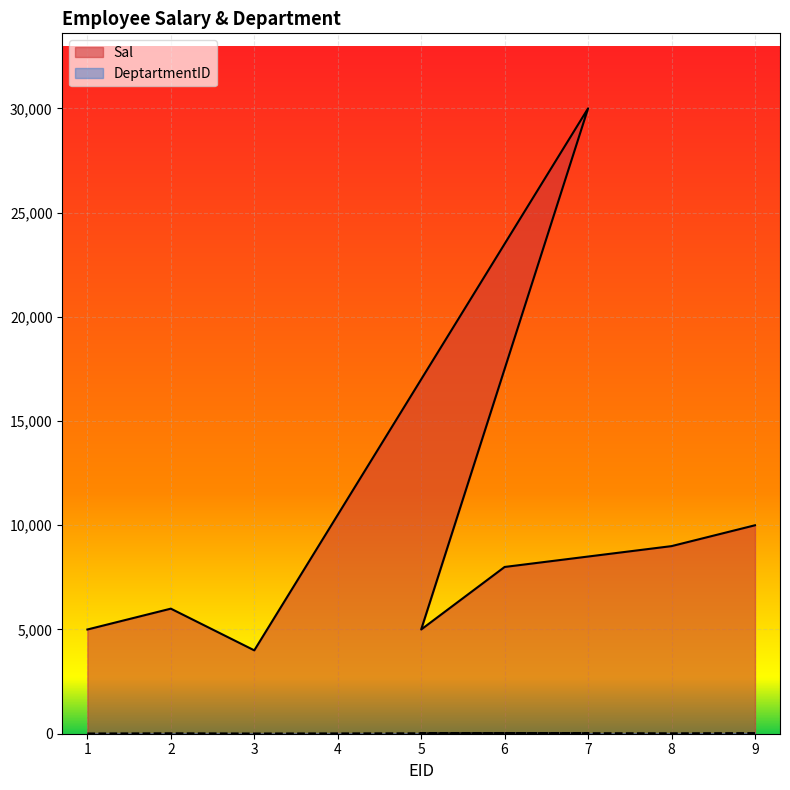

At how many categories does at least one series exceed 24692?

1